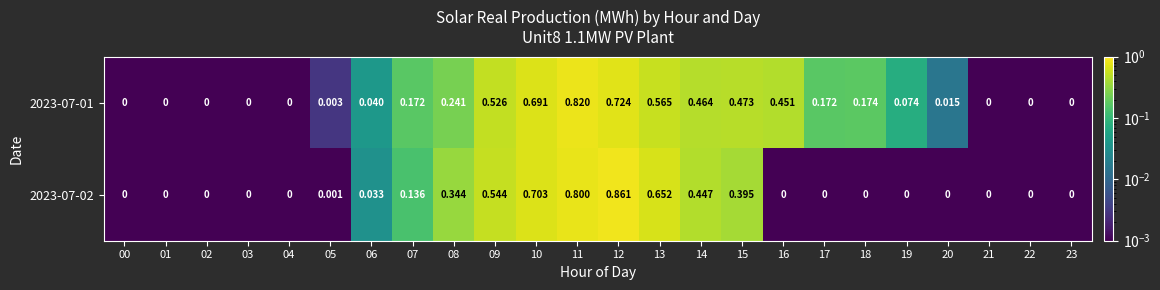

At 23, list the series in order from smallest to largest.

2023-07-01, 2023-07-02